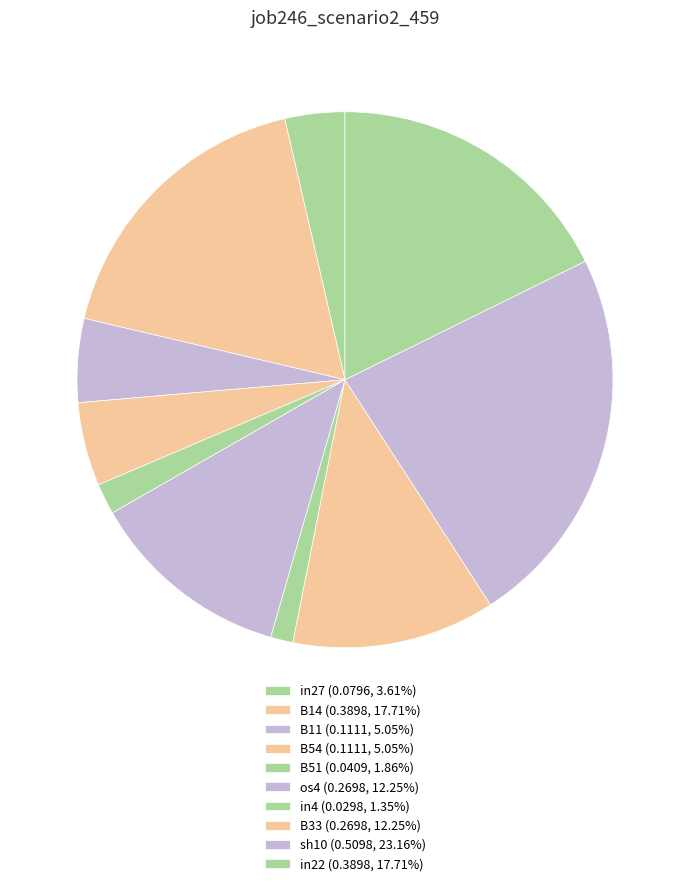

Does any single category account for the majority?

No